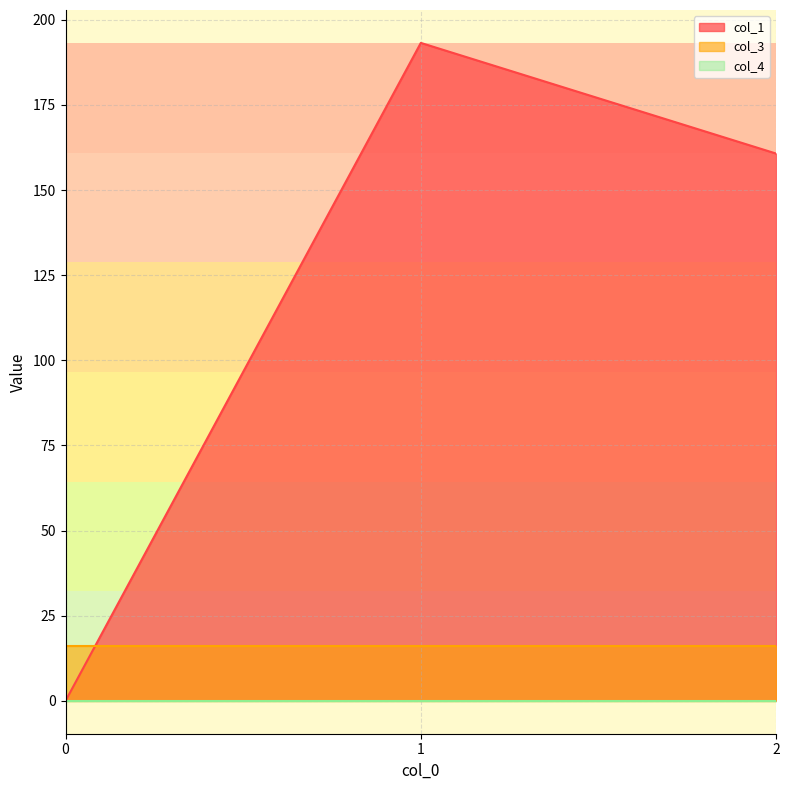

How many lines are shown in the chart?

3